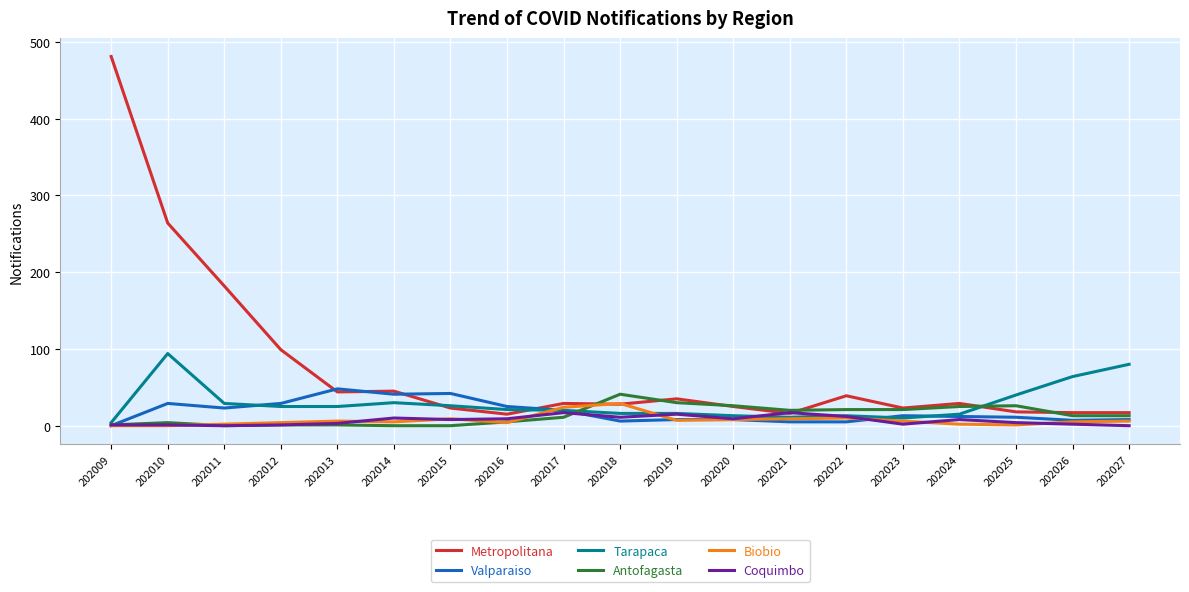

Between 202011 and 202020, which series saw the biggest shift?

Metropolitana